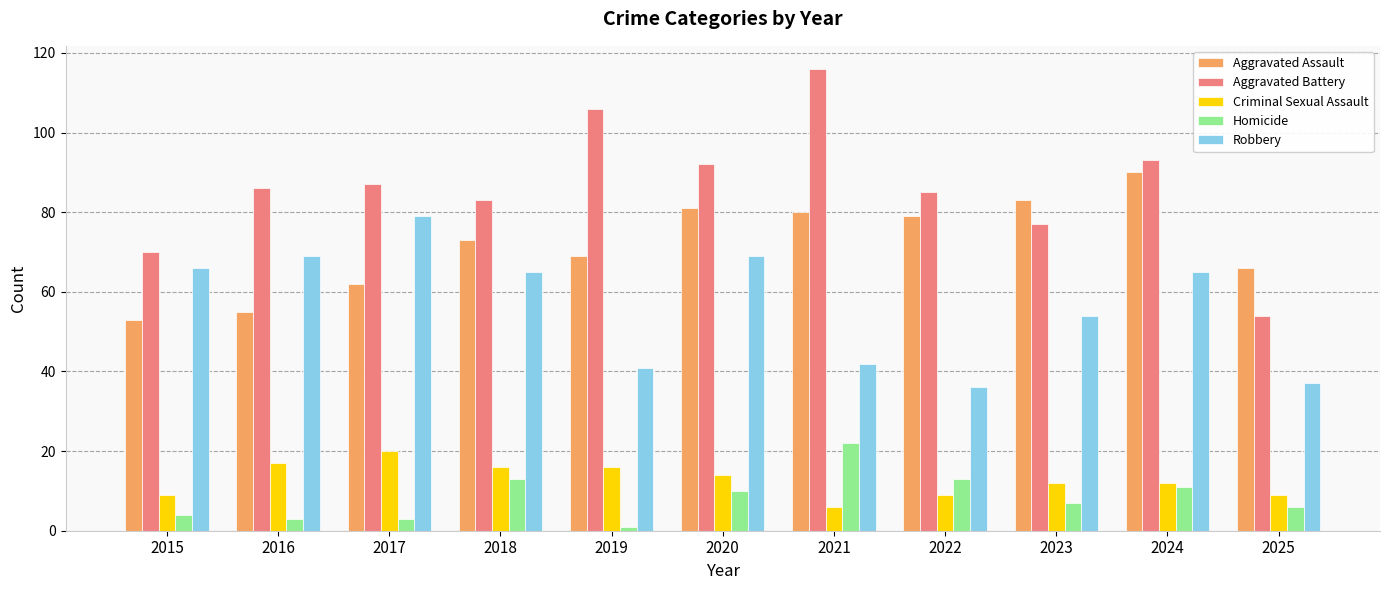

How many groups of bars are there?

11